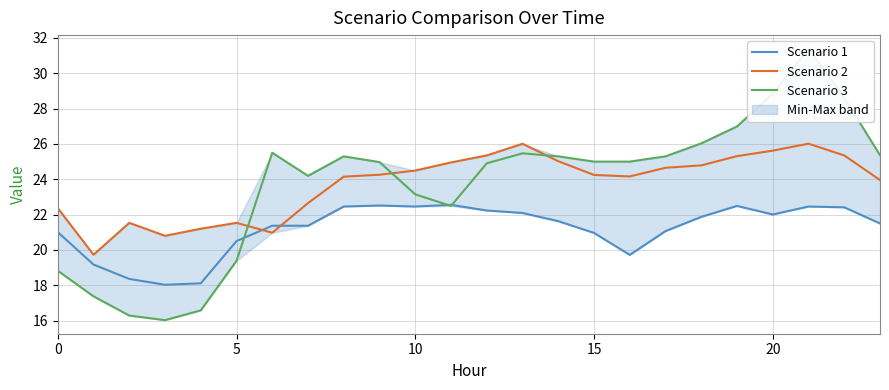

Where is Scenario 3 nearest to the value 23?

10